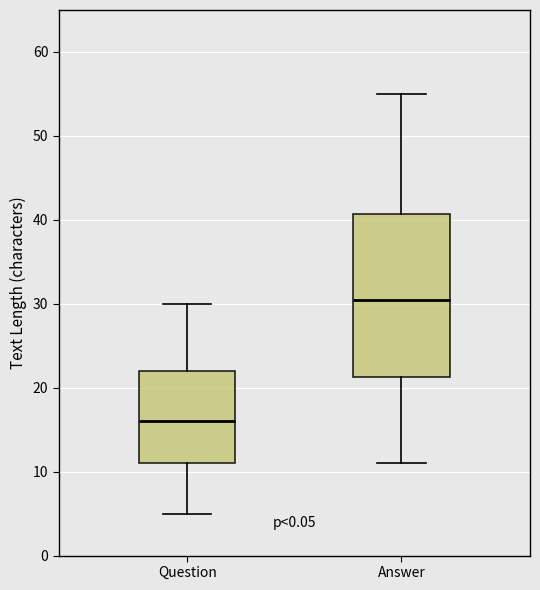

Reading left to right, transcribe this box plot: for each box, give where its median line is, the range the box spans, and where its two whiskers end, as read against the y-axis. The values are not printed on the chart, so give them approximately, as read against the axis.

Question: median 16, box 11 to 22, whiskers 5 to 30
Answer: median 31, box 21 to 41, whiskers 11 to 55